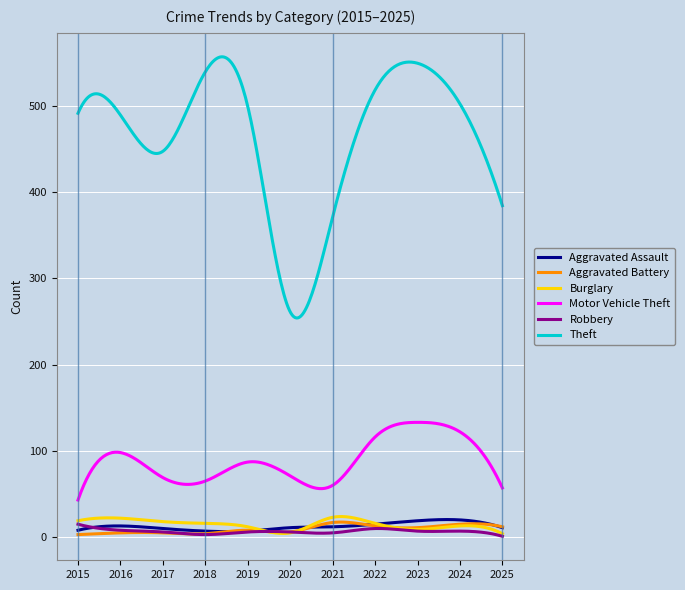

What is the greatest value displayed?

556.4